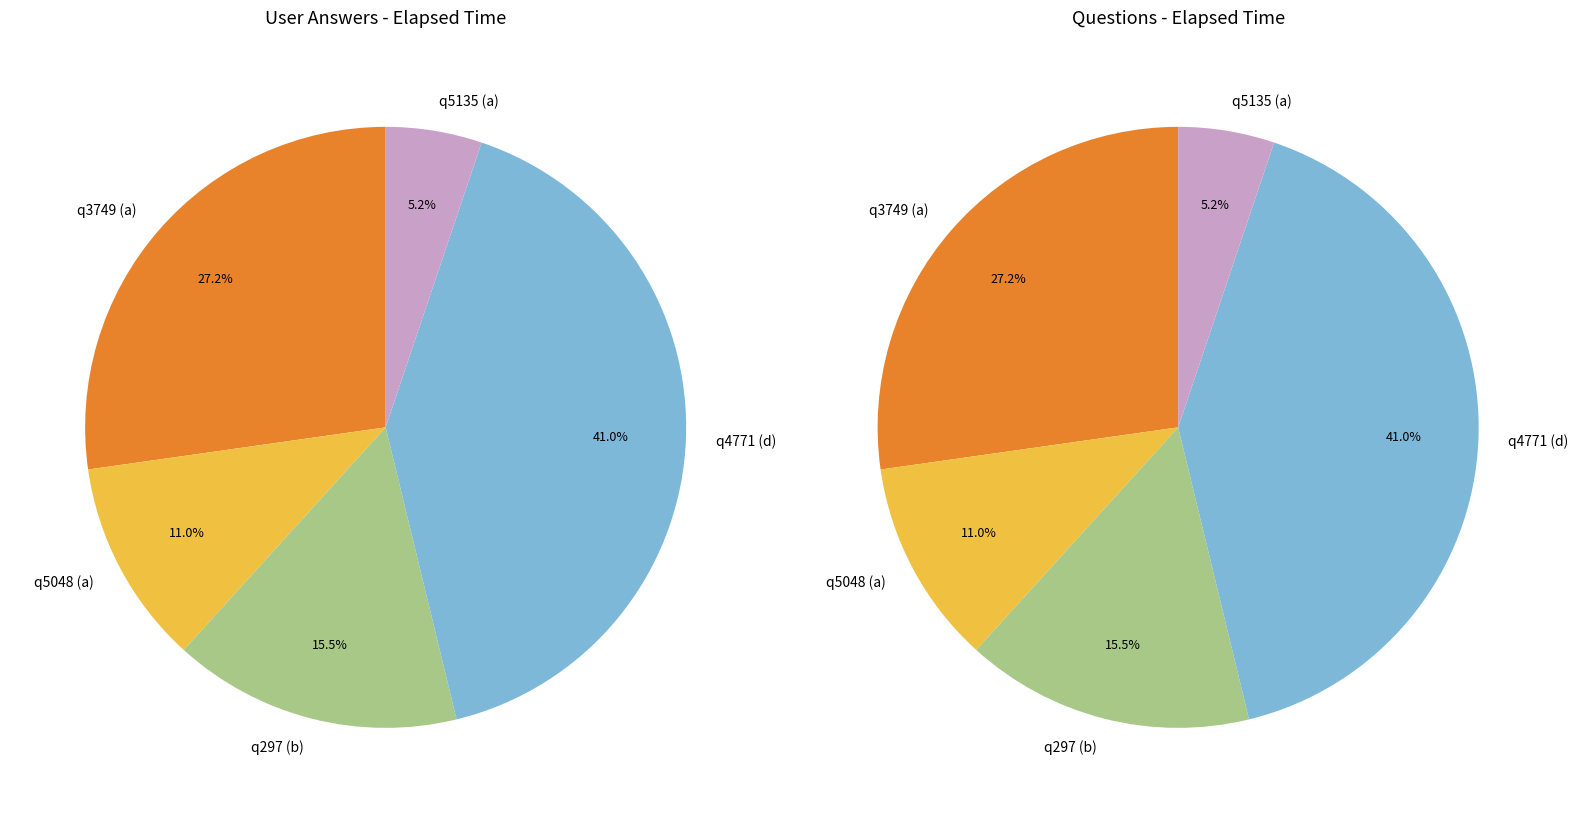

How many slices are in this pie chart?

5